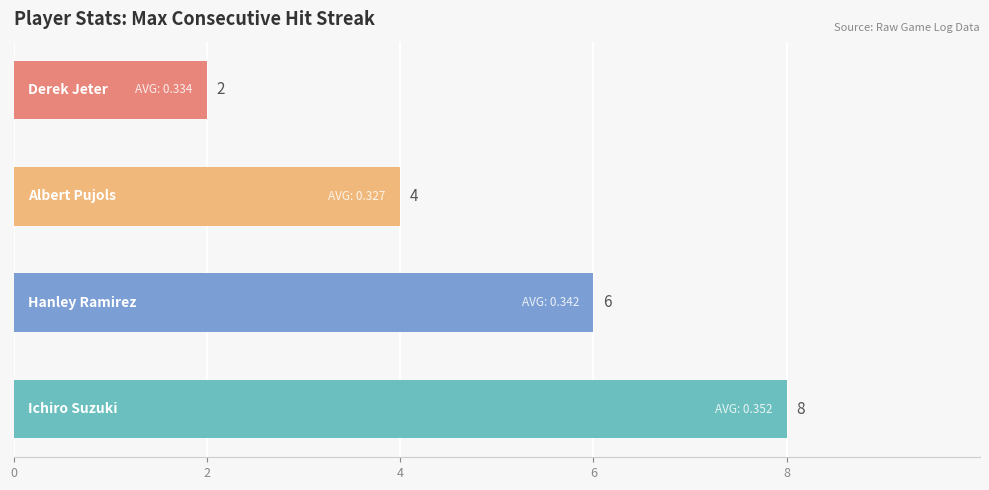

Are the bars horizontal?

Yes